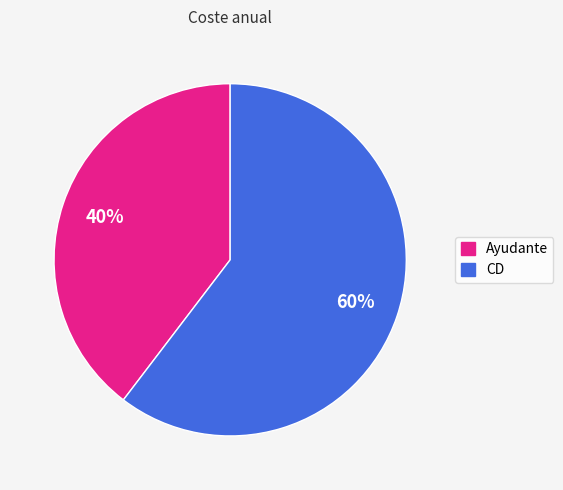

Rank the categories by value from highest to lowest.

CD, Ayudante